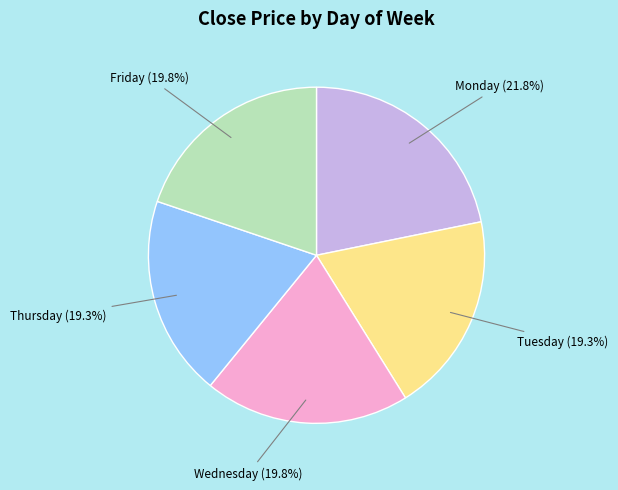

Does any single category account for the majority?

No